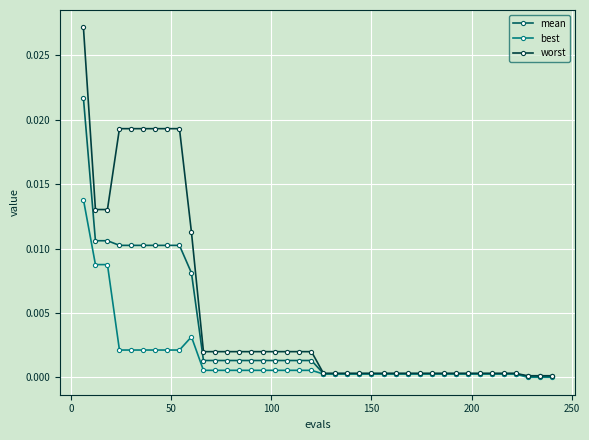

Which series has the largest range (max minus min)?

worst